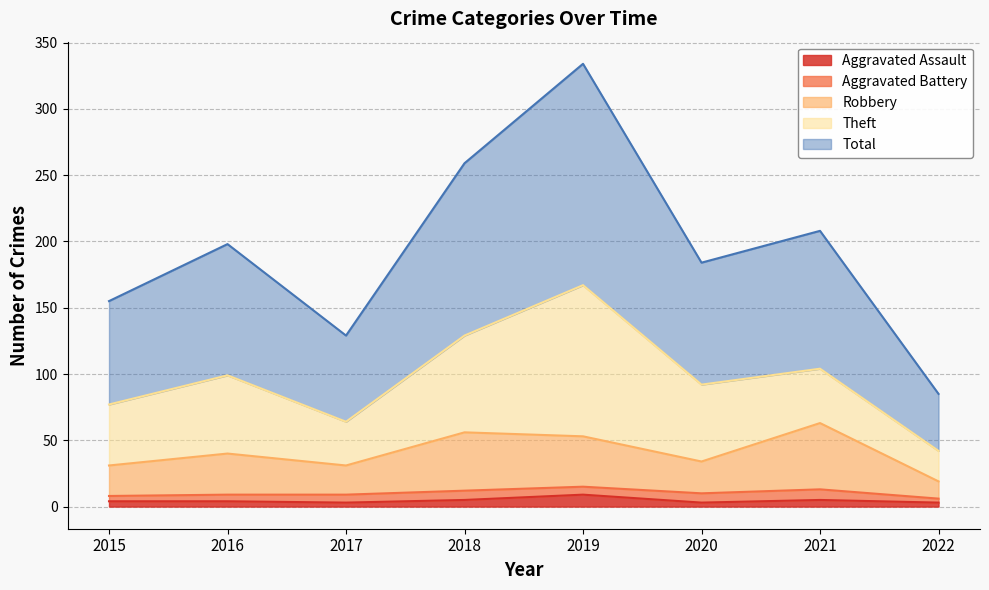

How many categories are shown in the chart?

8